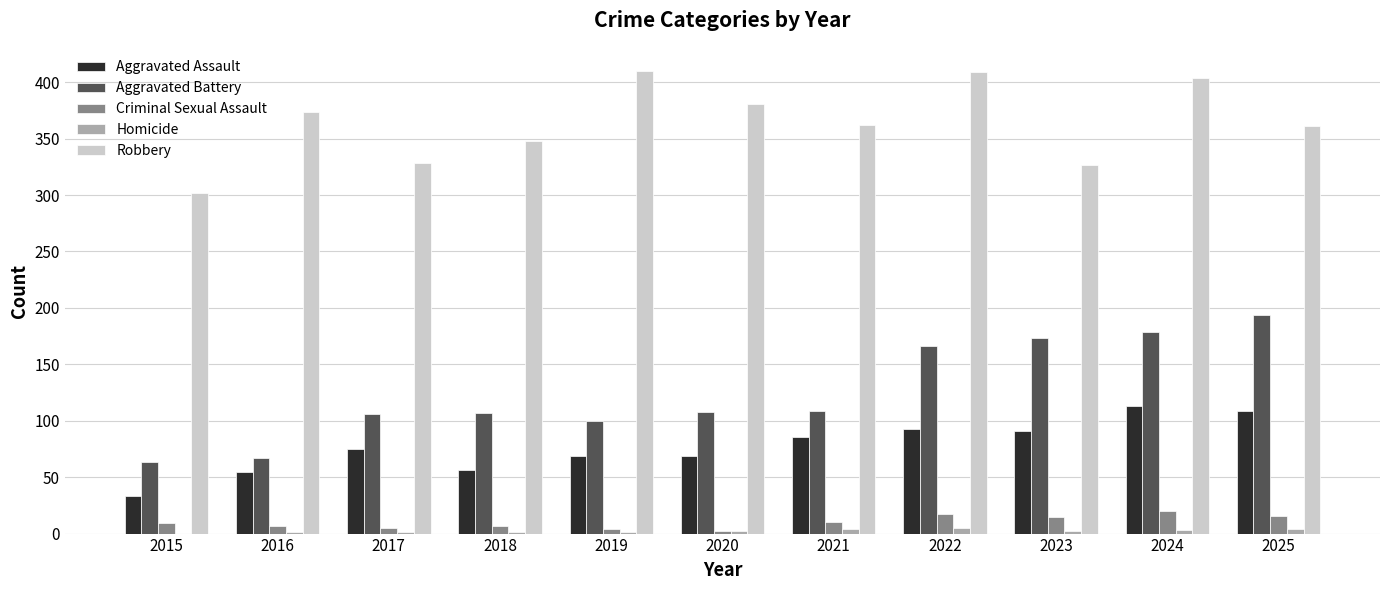

What value does the Robbery series have at 2022, to the nearest 5?

410